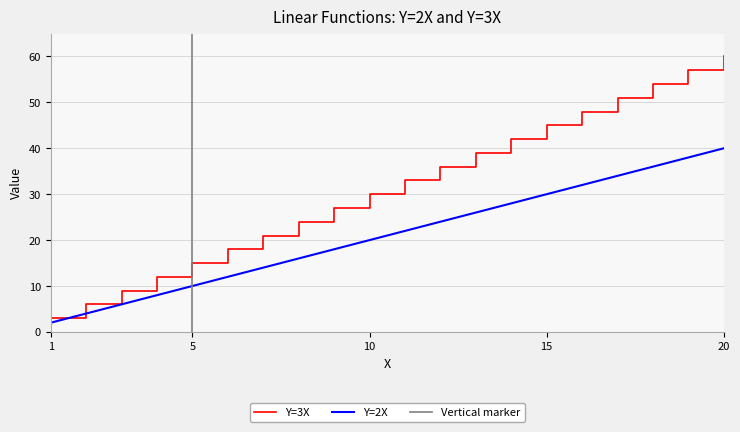

True or false: Y=2X and Y=3X cross at least once.

False